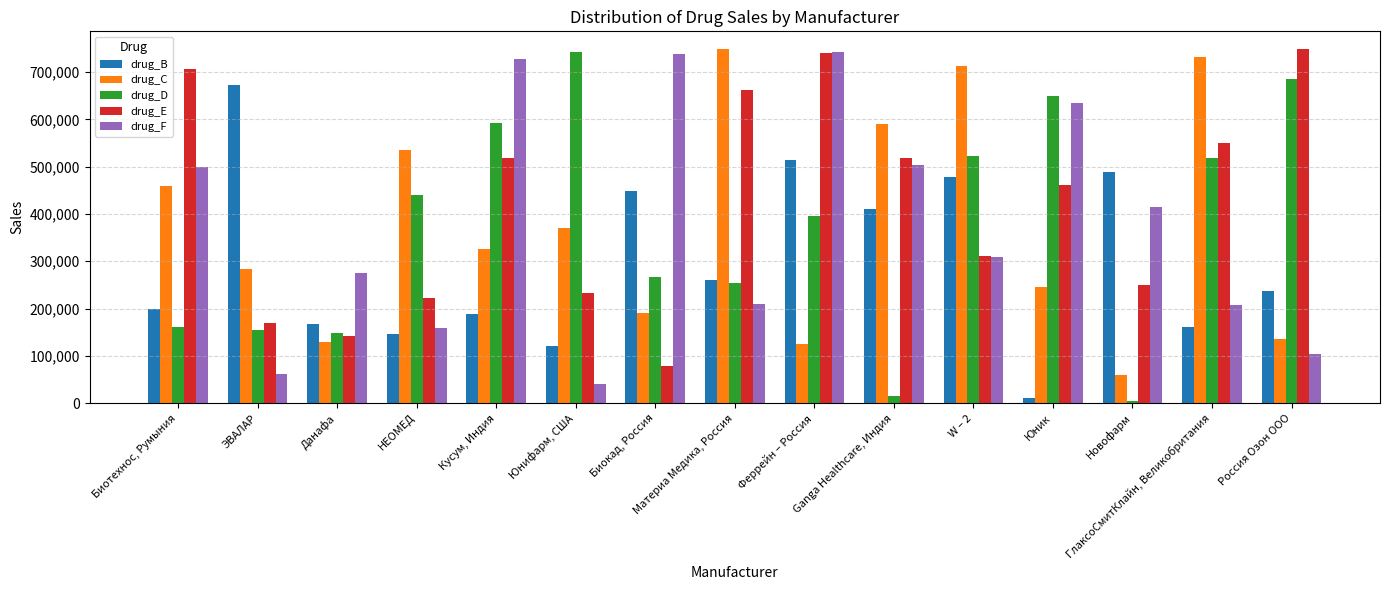

At which label is drug_B closest to 342498?

Ganga Healthcare, Индия